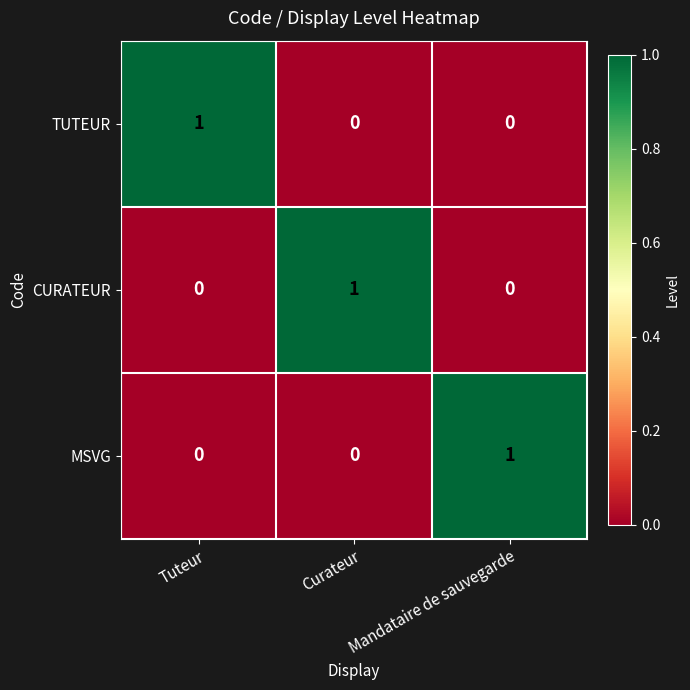

At how many categories does at least one series exceed 0?

3